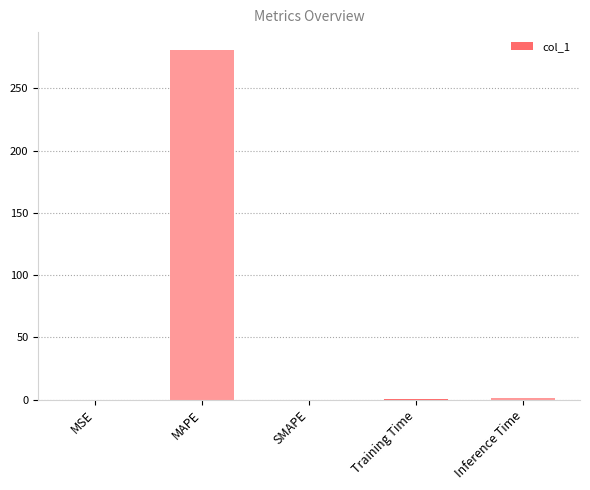

What is the sum of all values?

282.2